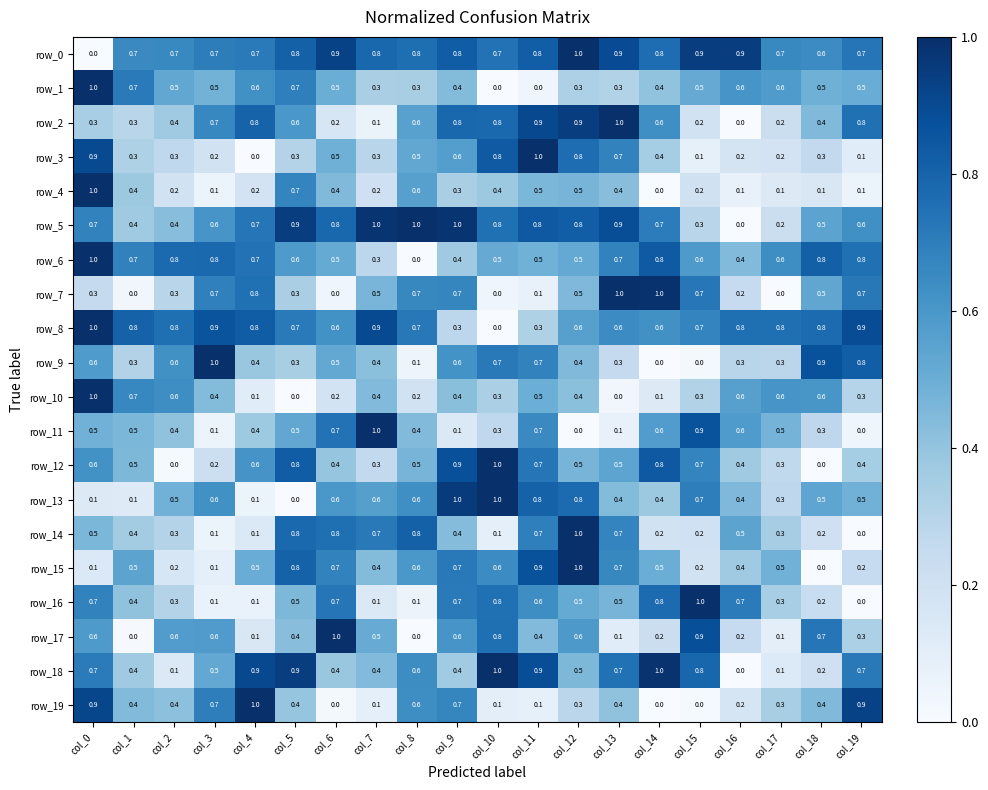

What is the difference between the maximum and minimum values in the row_9 series?

1.0